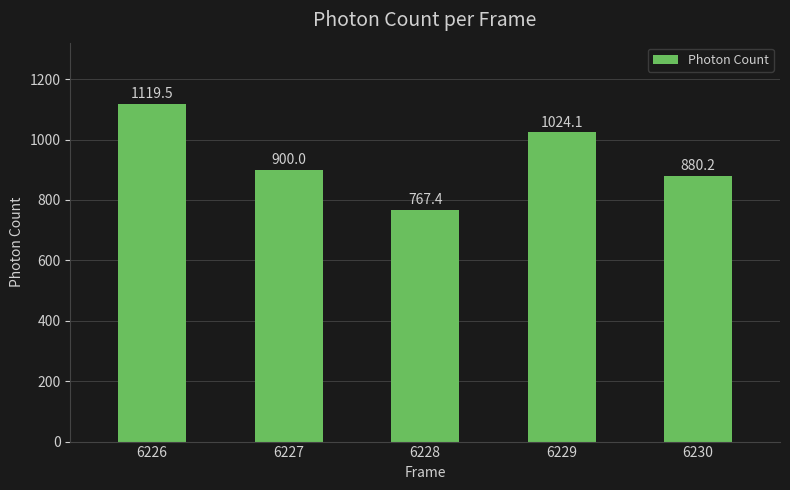

Where is the data nearest to the value 943?

6227